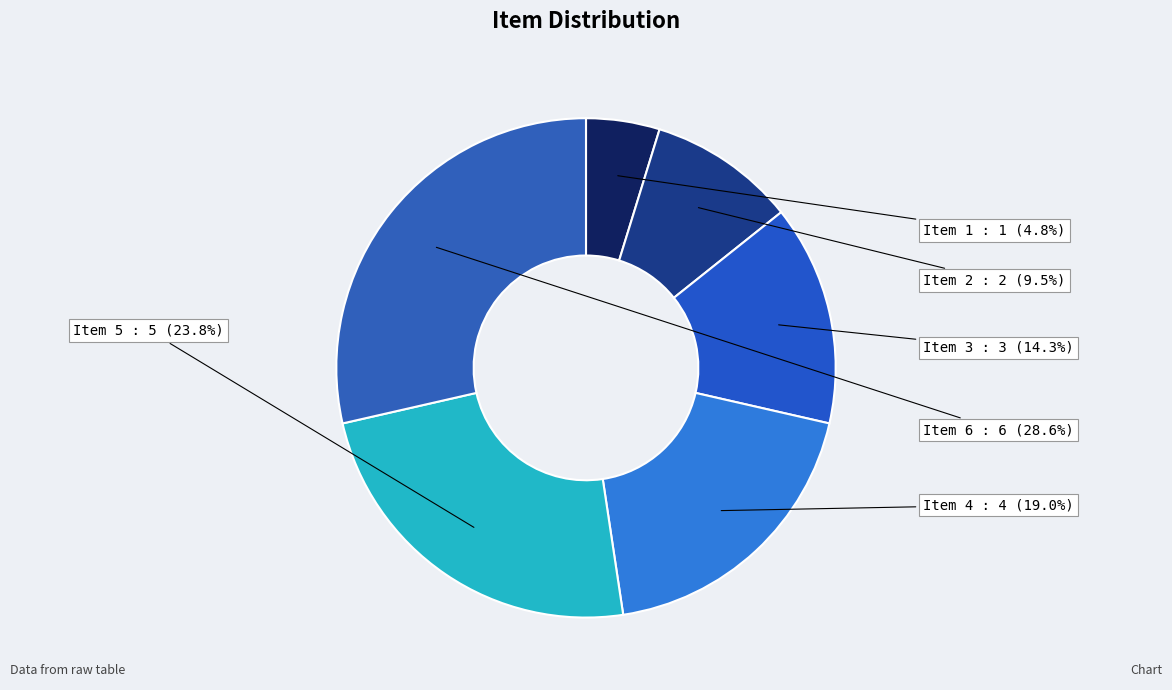

Which category has the biggest portion of the pie?

Item 6